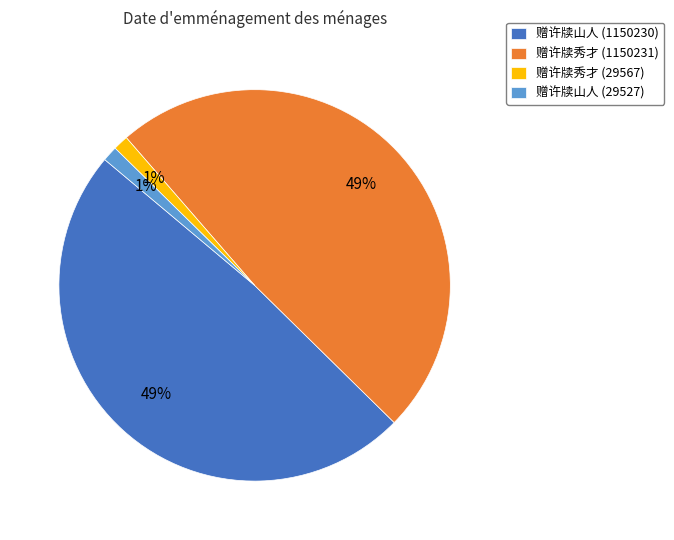

What percentage is the 赠许牍山人 (1150230) slice, to the nearest percent?

49%